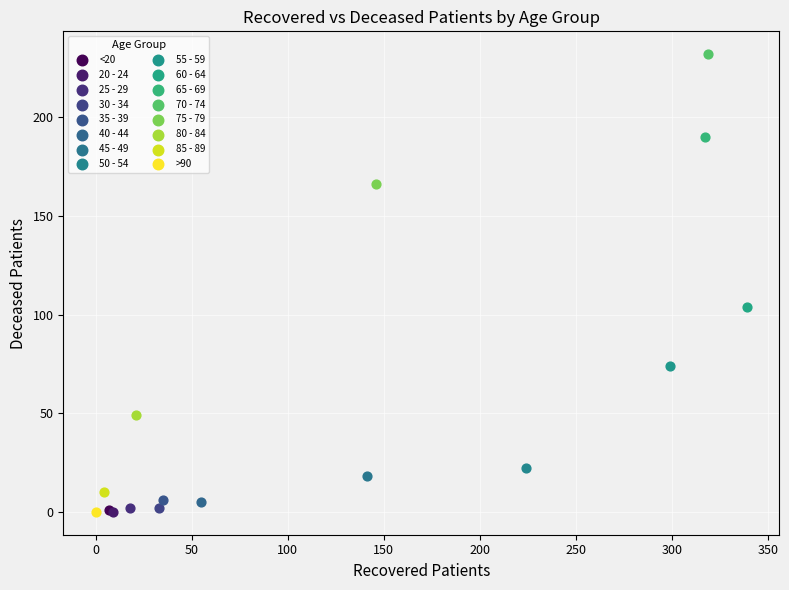

What are all the series names shown in the legend?

<20, 20 - 24, 25 - 29, 30 - 34, 35 - 39, 40 - 44, 45 - 49, 50 - 54, 55 - 59, 60 - 64, 65 - 69, 70 - 74, 75 - 79, 80 - 84, 85 - 89, >90